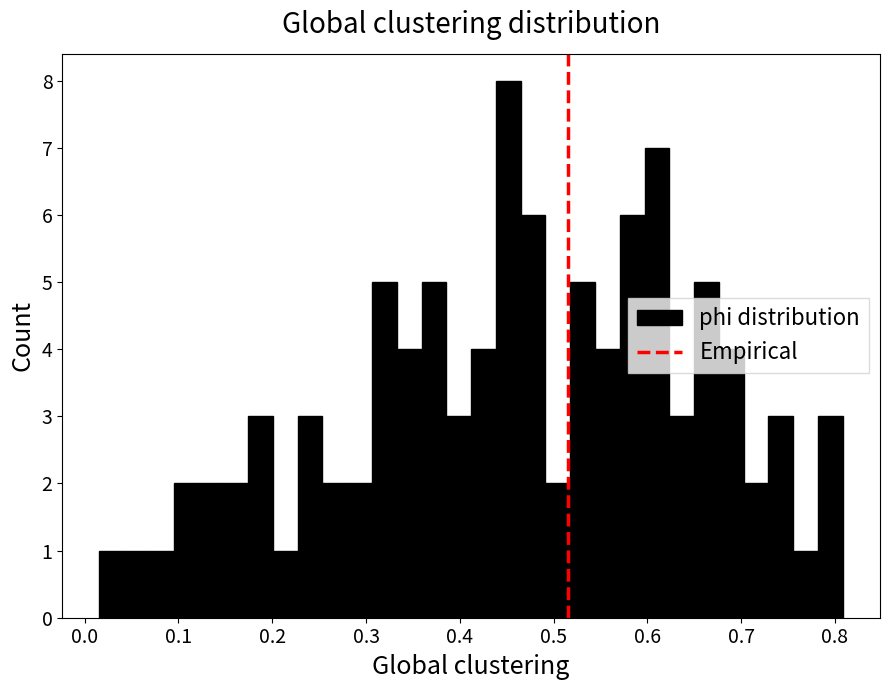

Around what value on the x-axis is the tallest bar? Give the approximate position of its centre, as read against the axis.

0.45